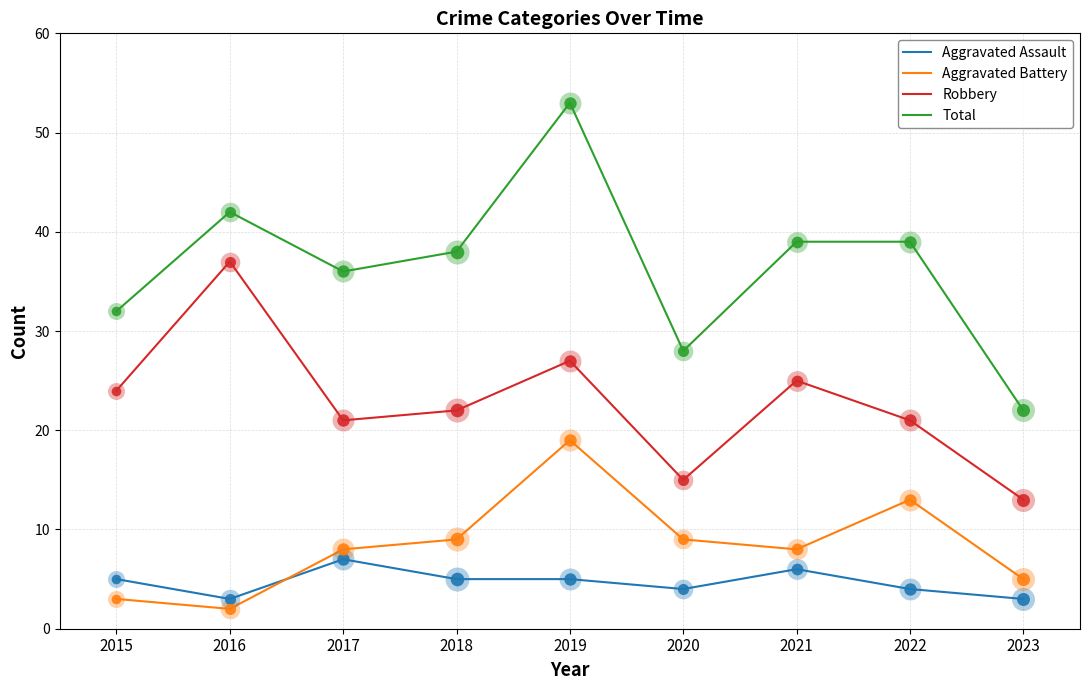

What is the difference between the highest and lowest values at 2018?

33